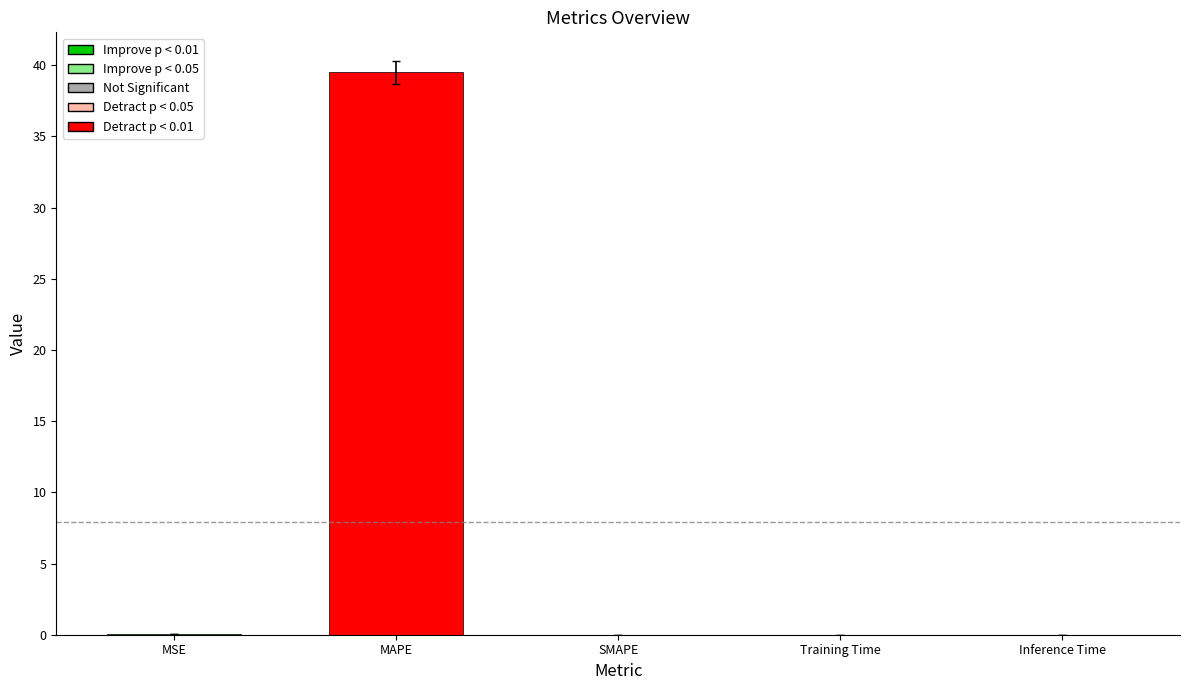

True or false: the data shows 39.5 at MAPE.

True